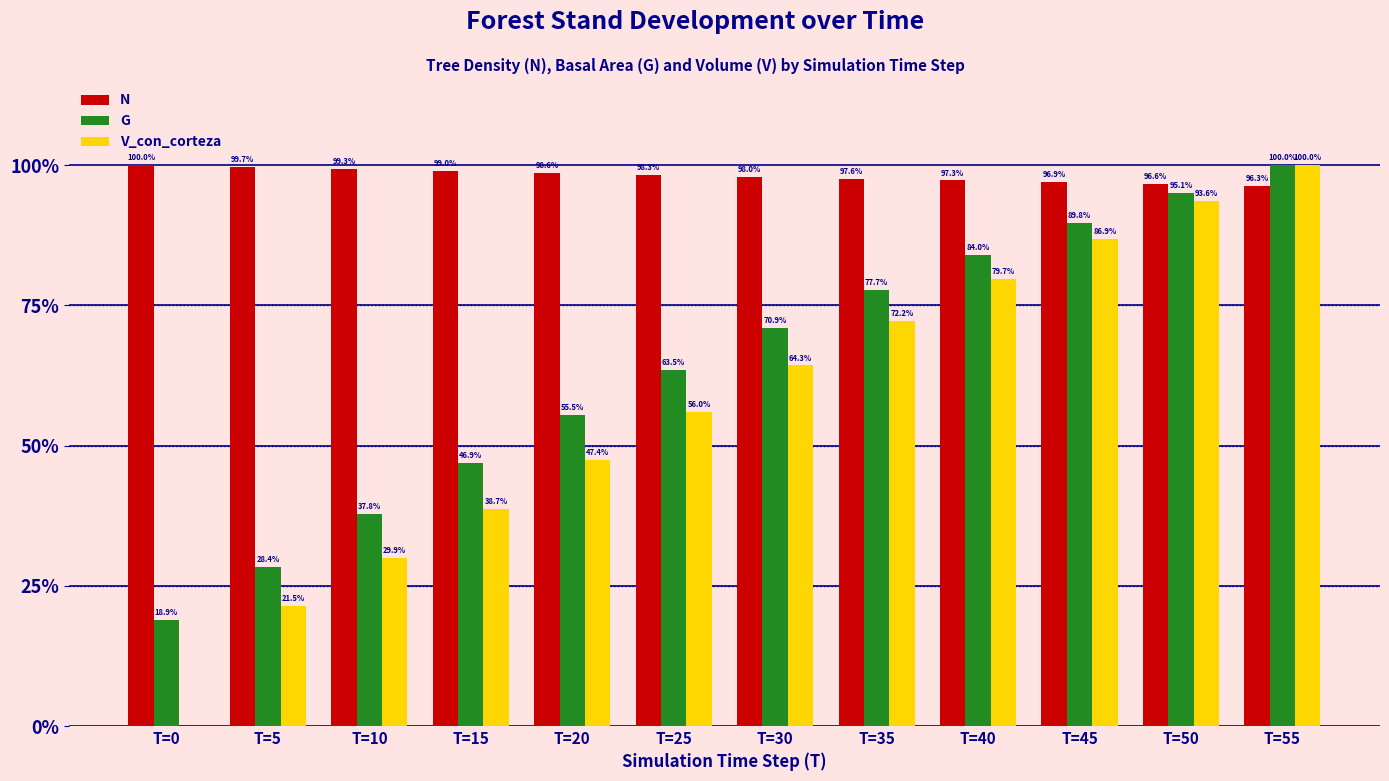

True or false: V_con_corteza has a value of 86.9 at T=45.

True